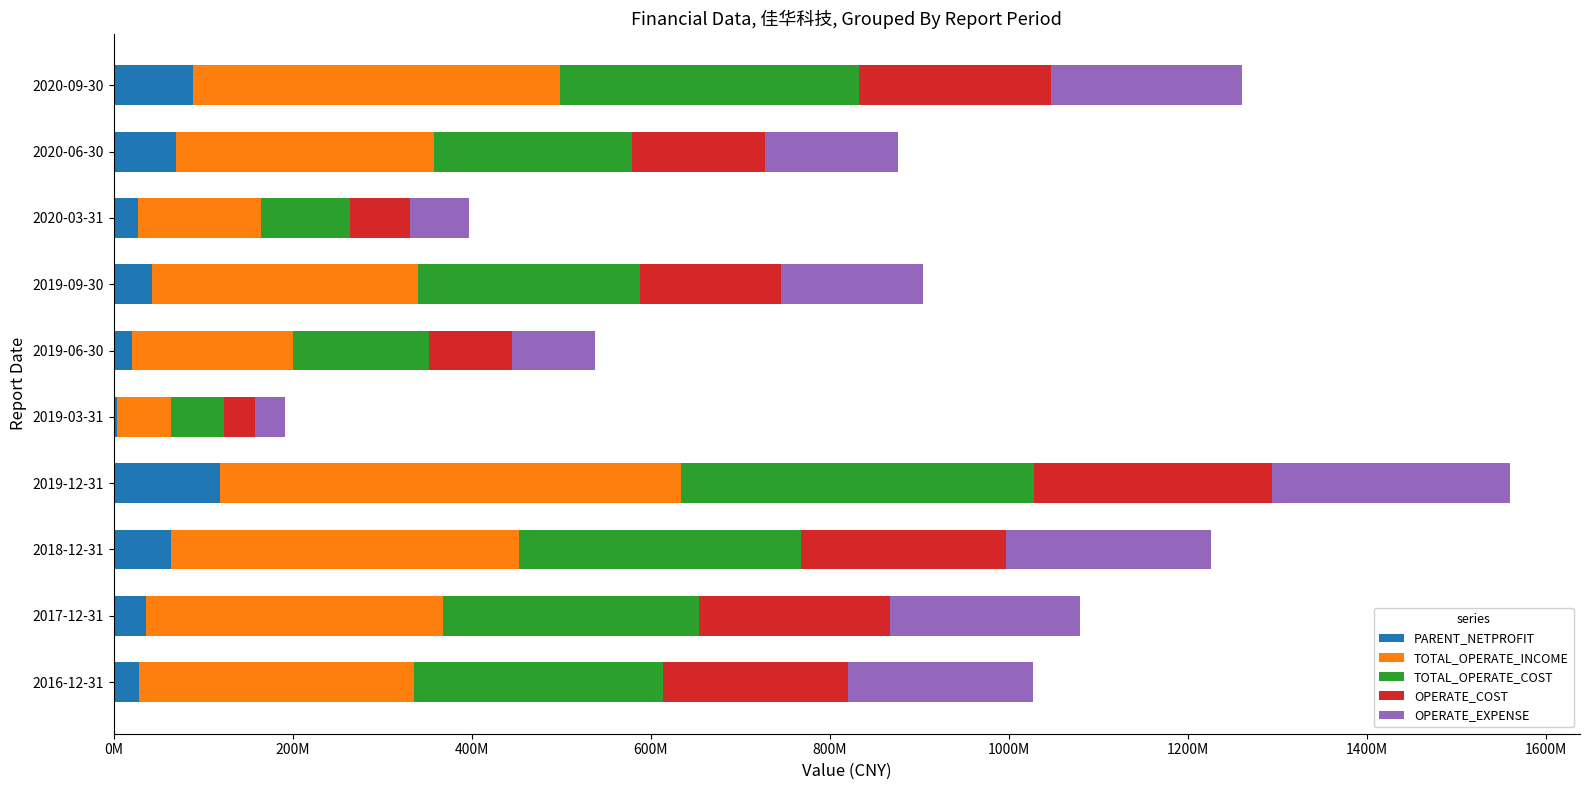

Rank the series by their maximum value, from highest to lowest.

TOTAL_OPERATE_INCOME, TOTAL_OPERATE_COST, OPERATE_EXPENSE, OPERATE_COST, PARENT_NETPROFIT